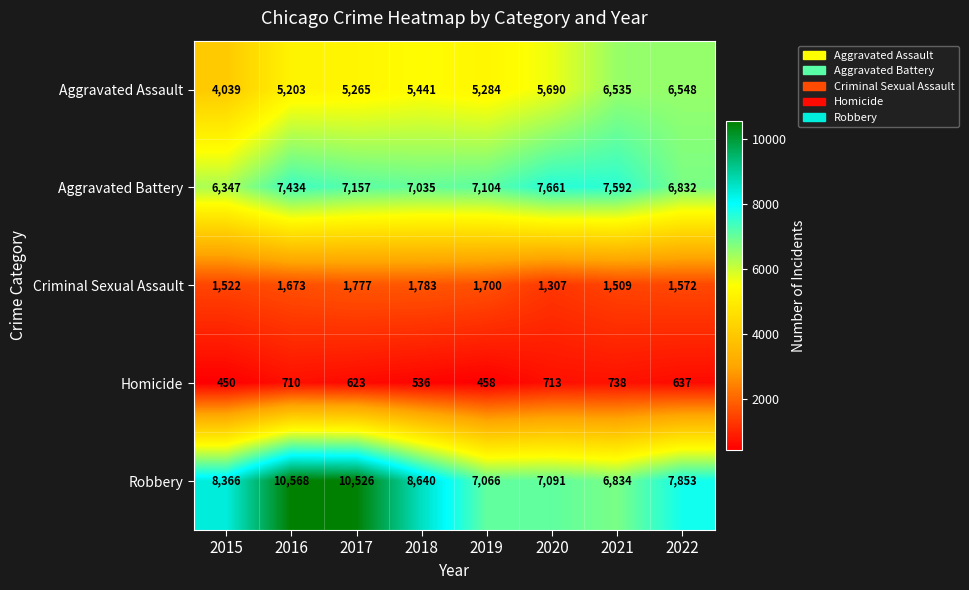

Which series has the widest spread of values?

Robbery